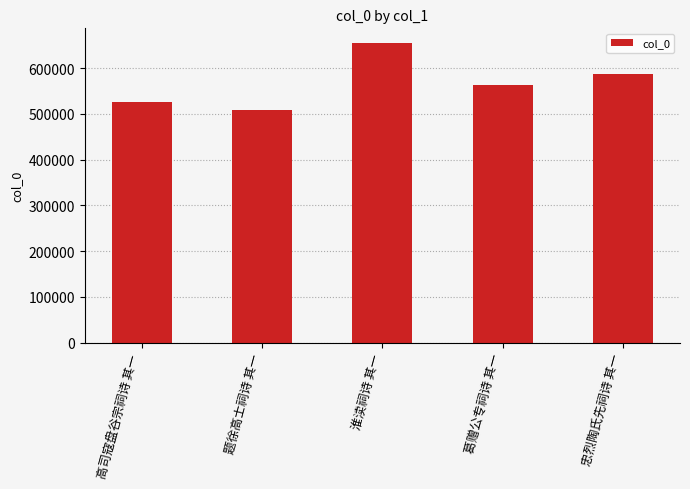

How many data points are less than 563105?

2